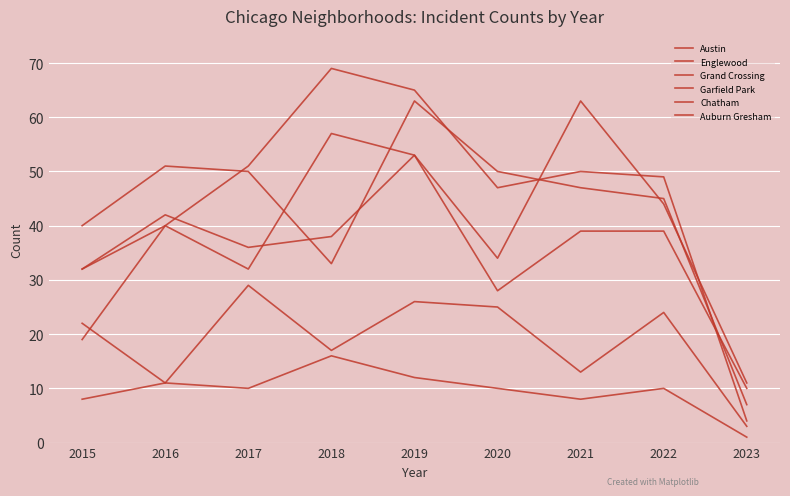

Does the chart display data point markers on the line(s)?

No